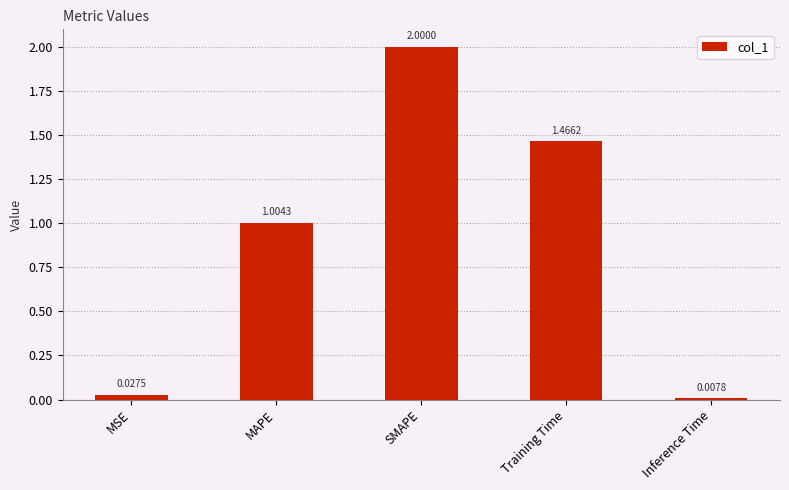

How many distinct data groups are displayed?

1